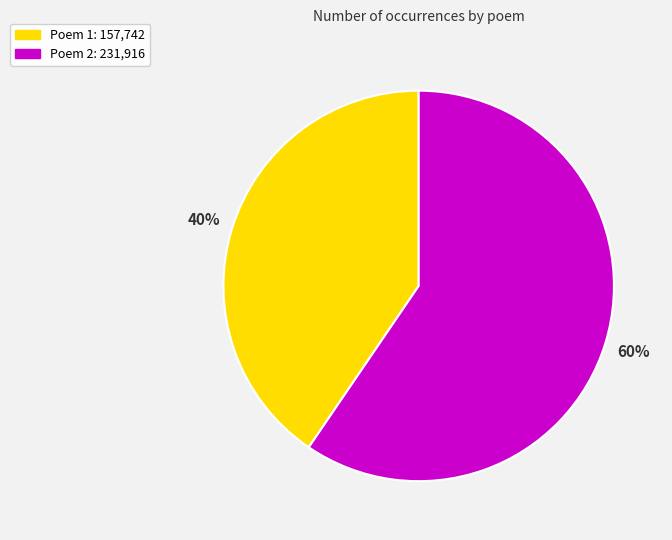

Is there a majority slice in this chart?

Yes